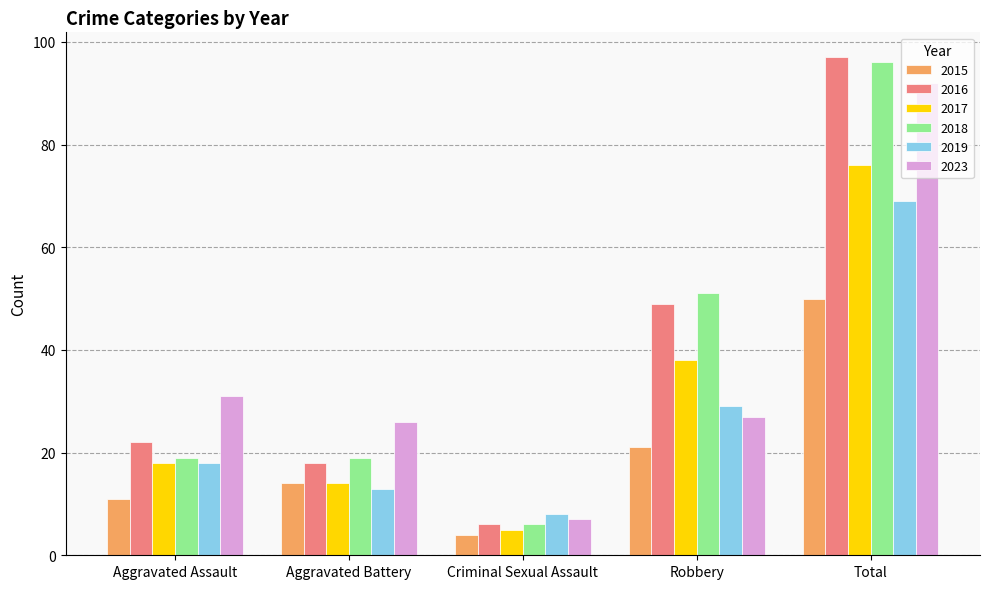

Which category has the lowest value across all series?

Criminal Sexual Assault